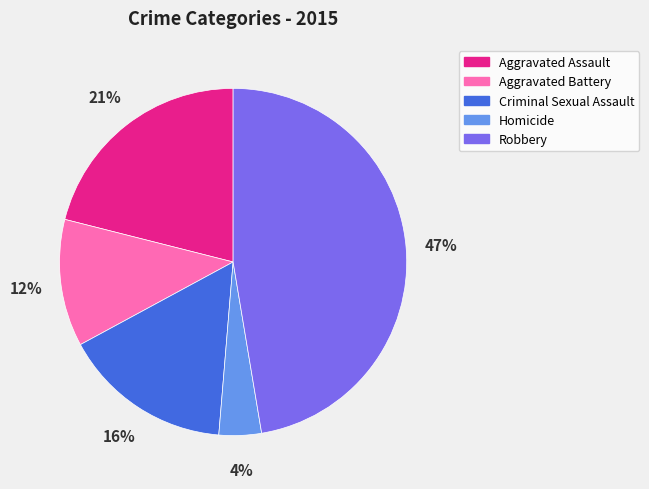

Does Criminal Sexual Assault represent more than half of the total?

No